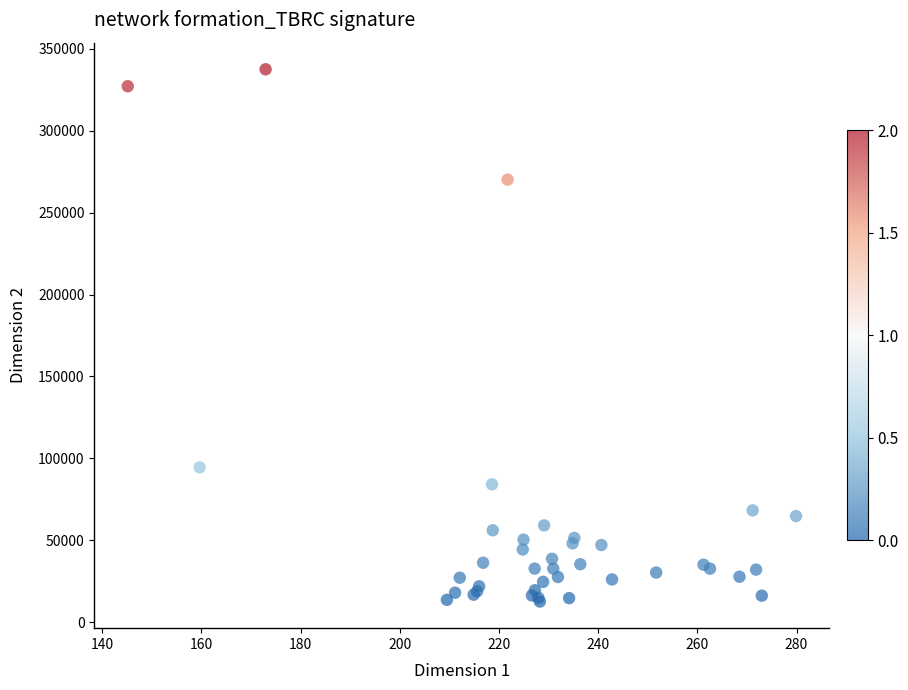

What Y value in the scatter plot is closest to 175050?

94500